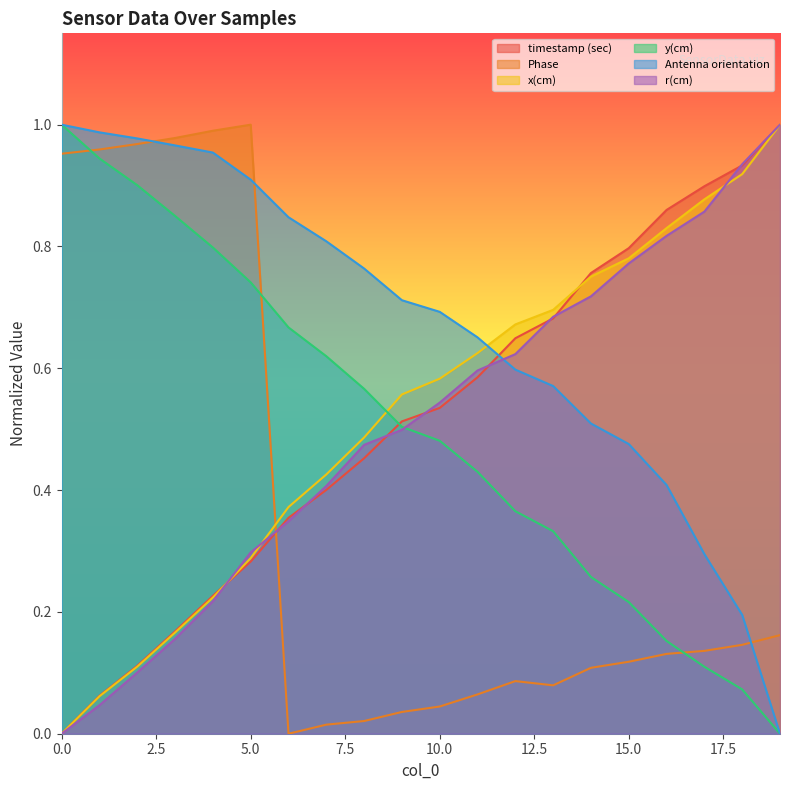

What is the value of the Phase point at the 4th from the left?

1.0